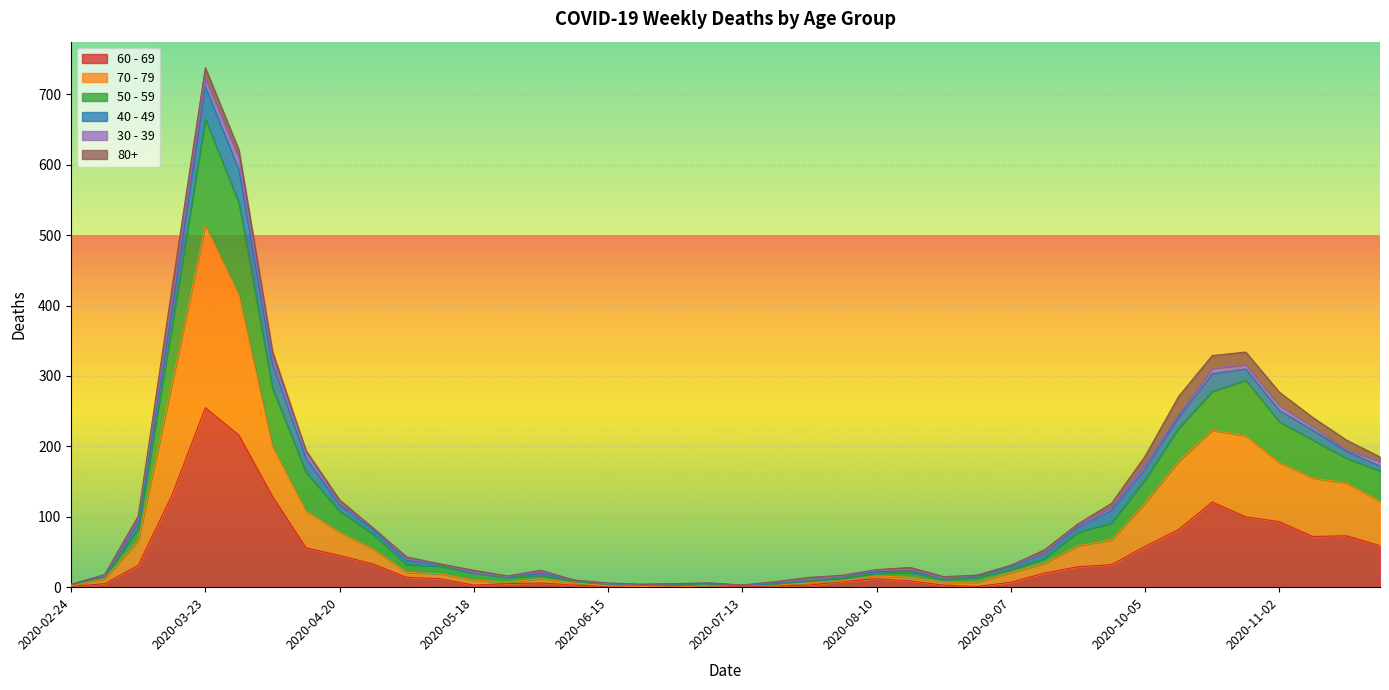

What is the total value across all series at 2020-05-25?

27